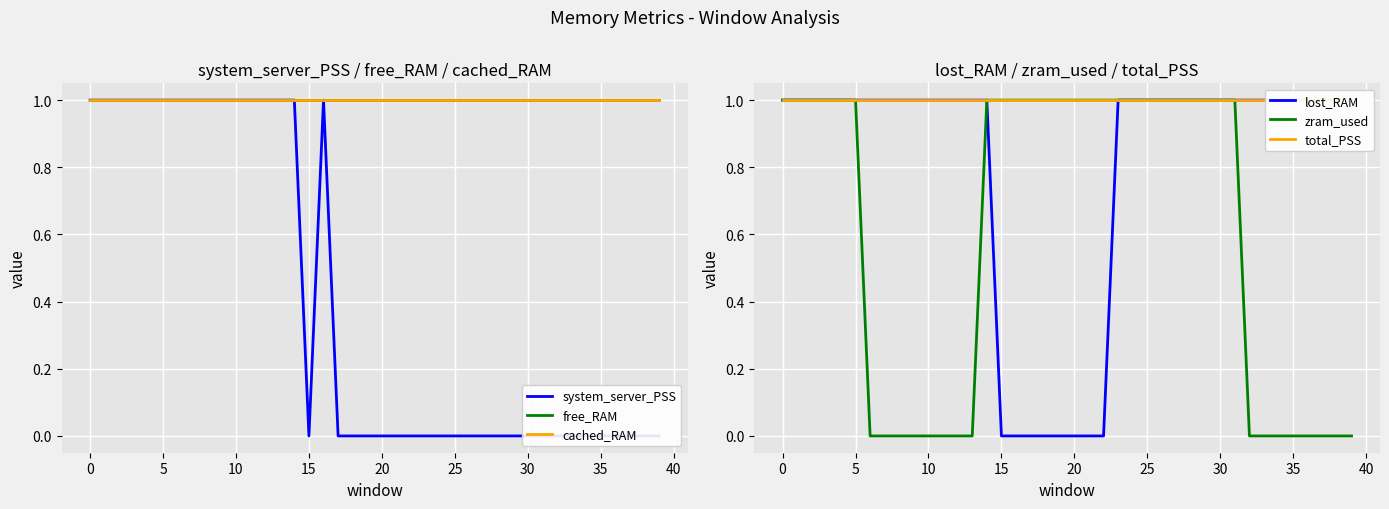

True or false: cached_RAM and total_PSS cross at least once.

False